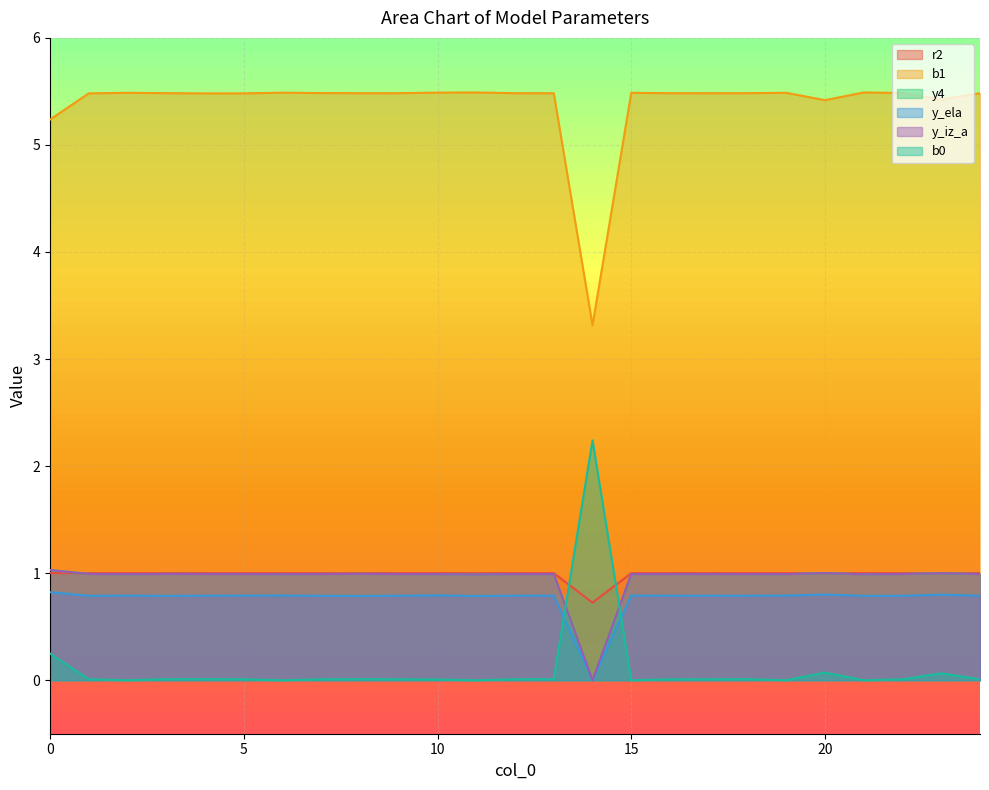

Count the y_ela values in the range 0 to 1.

25